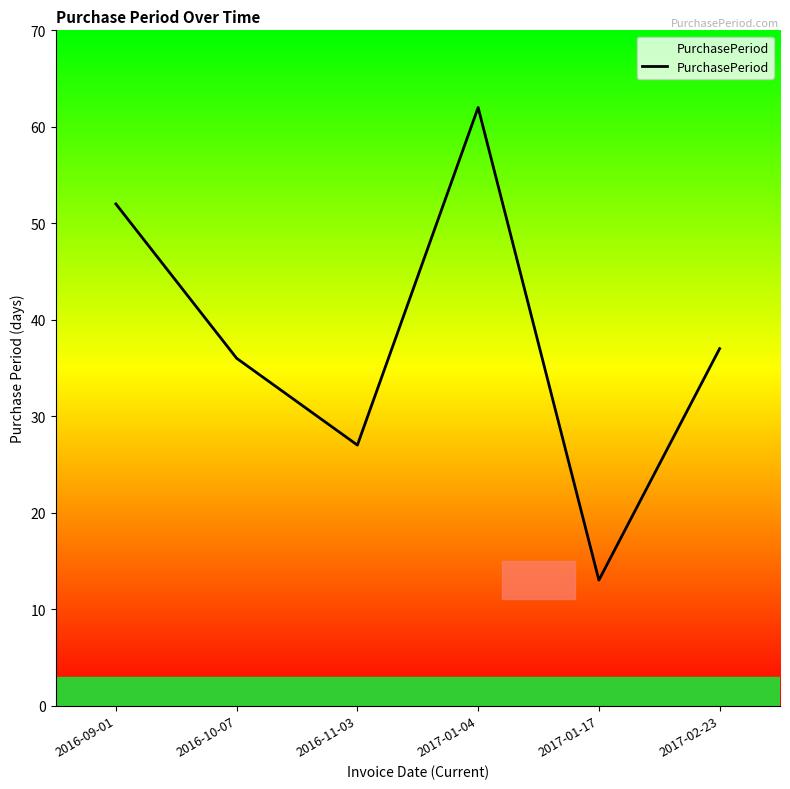

List the labels in order of value, smallest first.

2017-01-17, 2016-11-03, 2016-10-07, 2017-02-23, 2016-09-01, 2017-01-04